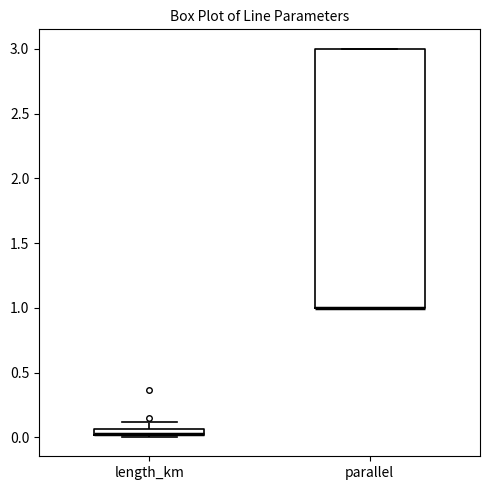

Which box is the tallest, from its lower edge to its upper edge?

parallel